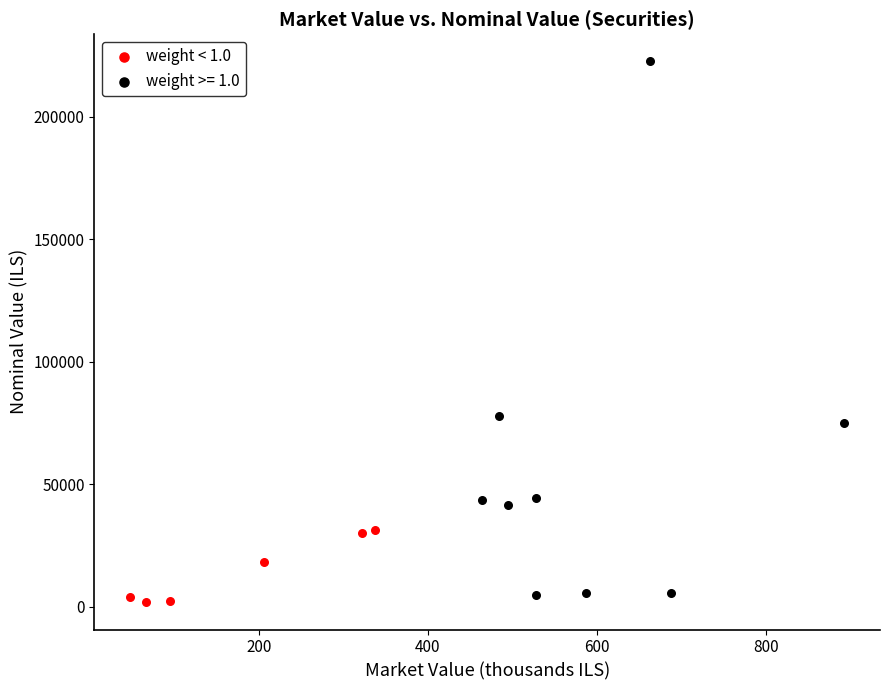

Which series has the widest spread of Y values?

weight >= 1.0